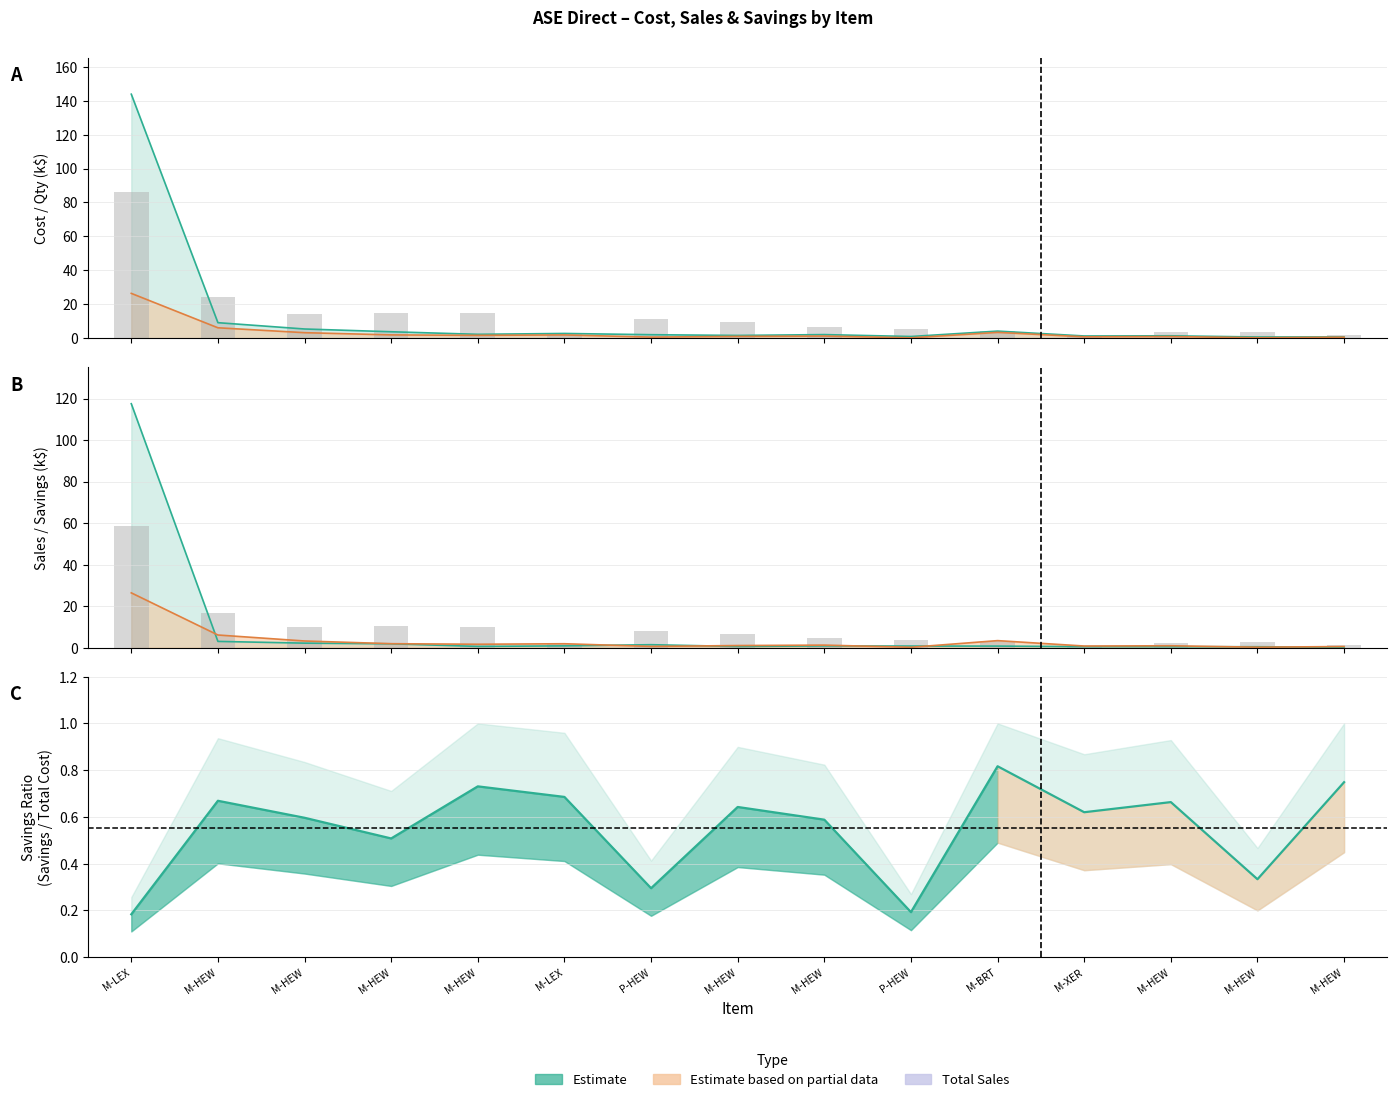

Is it true that Savings equals 1.0 at M-HEW?

True